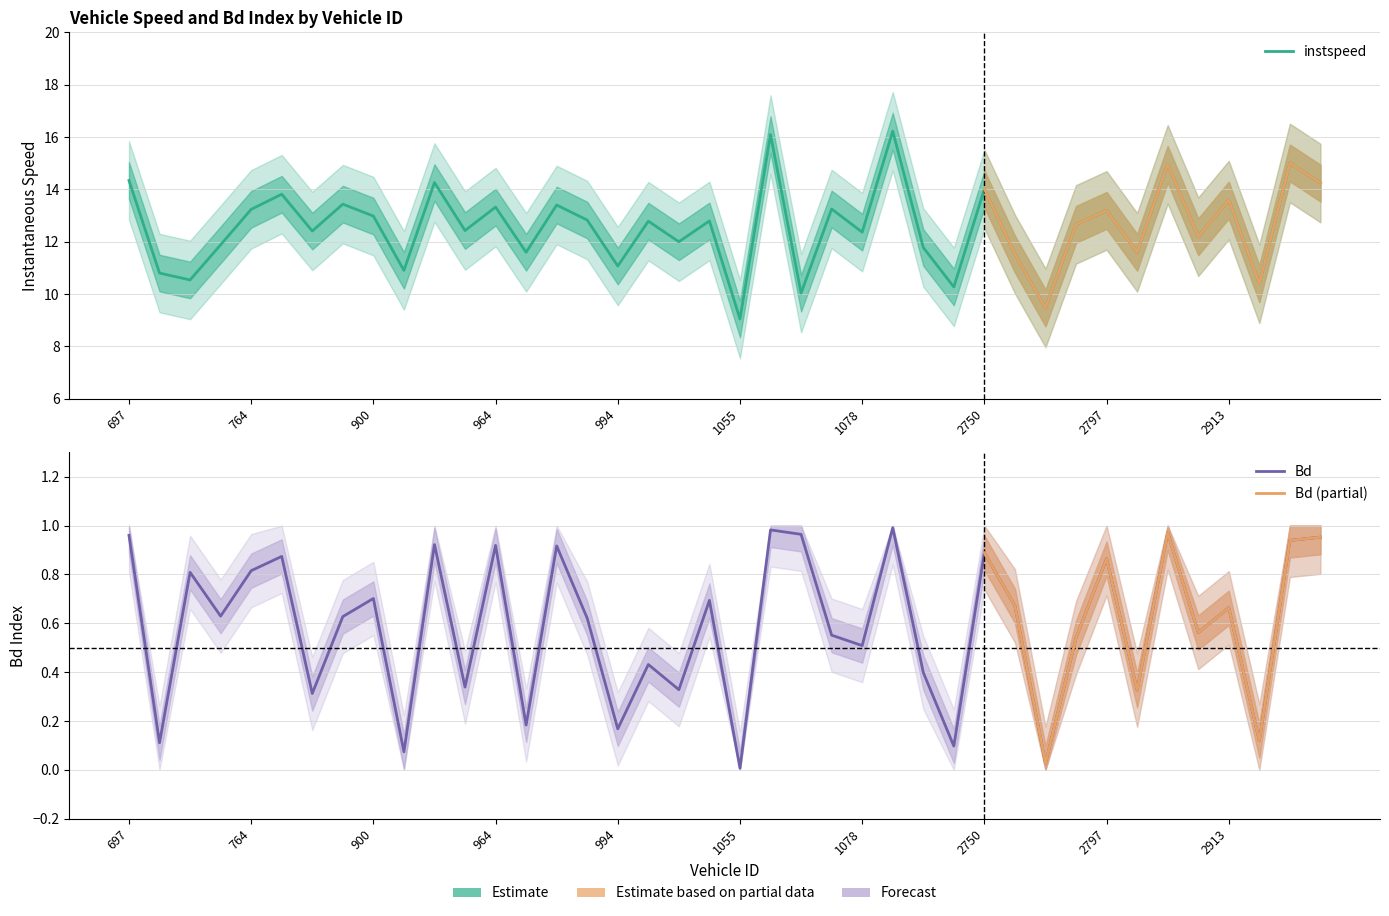

True or false: instspeed and Bd cross at least once.

False